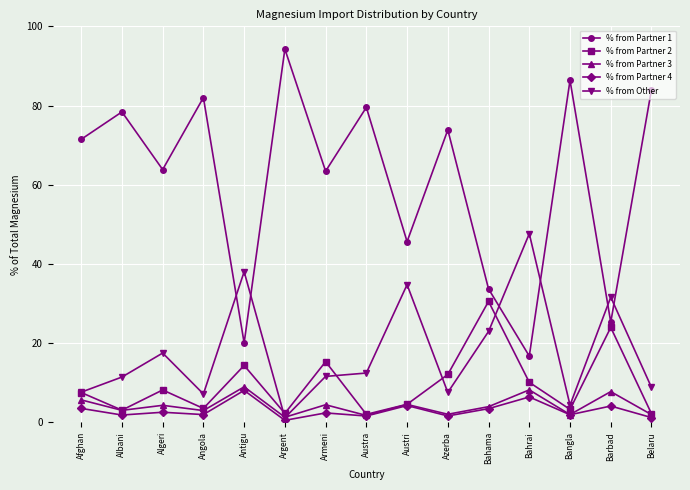

How many lines are shown in the chart?

5